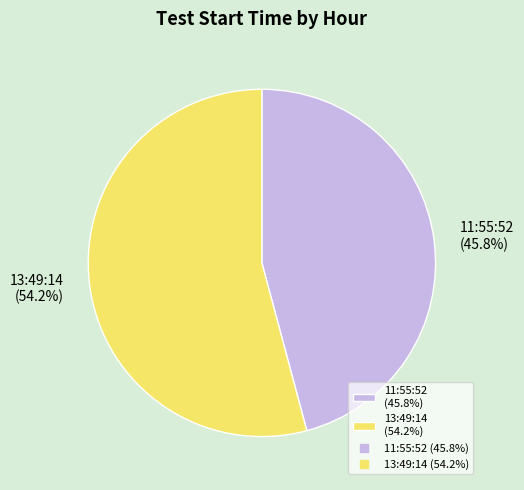

What percentage is NOT represented by 11:55:52?

54.2%